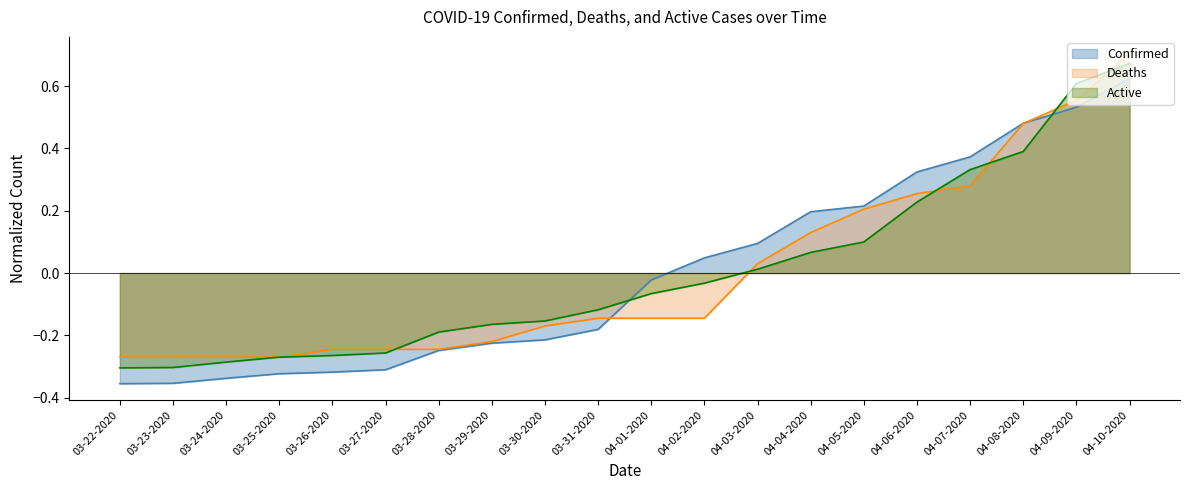

Reading right to left, list all the values displayed in this chart.

Confirmed: 0.6	0.5	0.5	0.4	0.3	0.2	0.2	0.1	0.0	-0.0	-0.2	-0.2	-0.2	-0.2	-0.3	-0.3	-0.3	-0.3	-0.4	-0.4
Deaths: 0.7	0.6	0.5	0.3	0.3	0.2	0.1	0.0	-0.1	-0.1	-0.1	-0.2	-0.2	-0.2	-0.2	-0.2	-0.3	-0.3	-0.3	-0.3
Active: 0.7	0.6	0.4	0.3	0.2	0.1	0.1	0.0	-0.0	-0.1	-0.1	-0.2	-0.2	-0.2	-0.3	-0.3	-0.3	-0.3	-0.3	-0.3